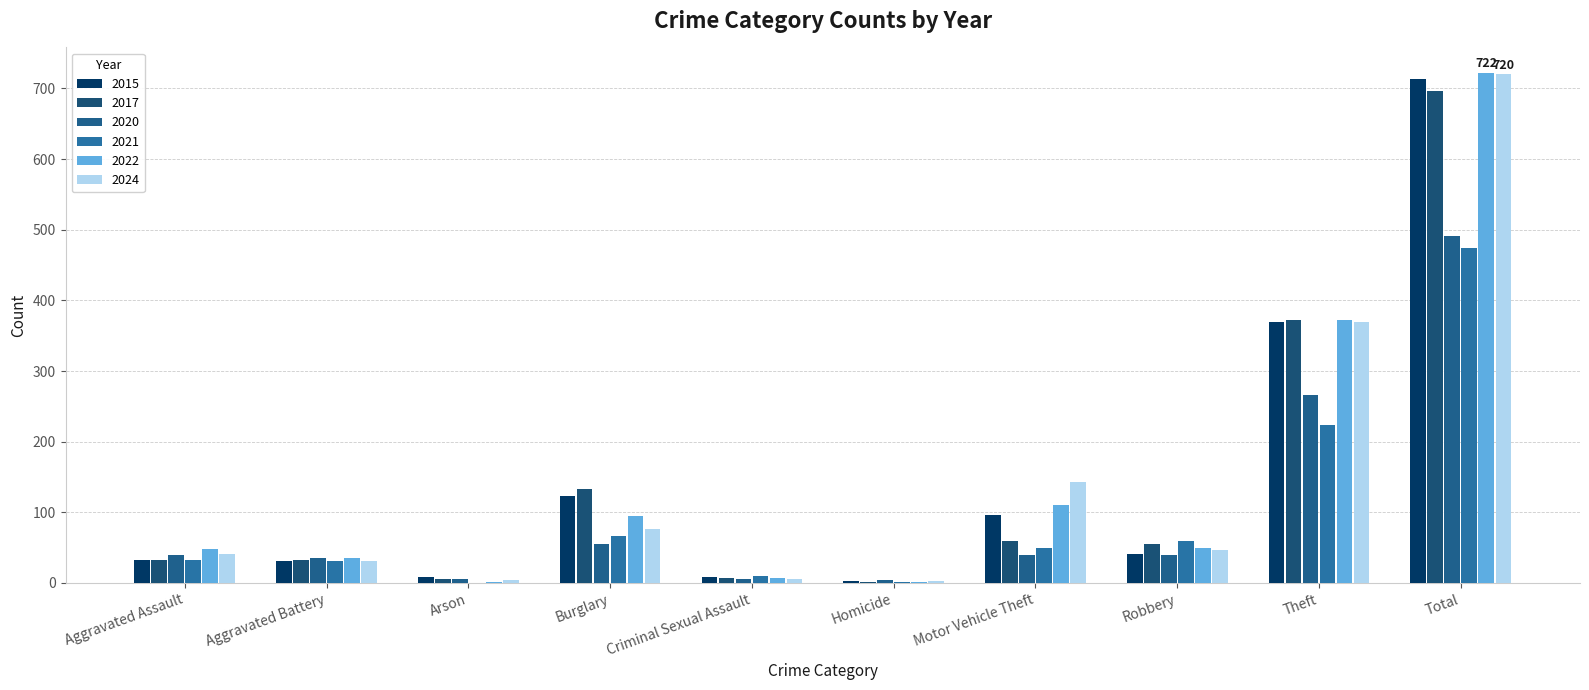

How many series are shown in this chart?

6